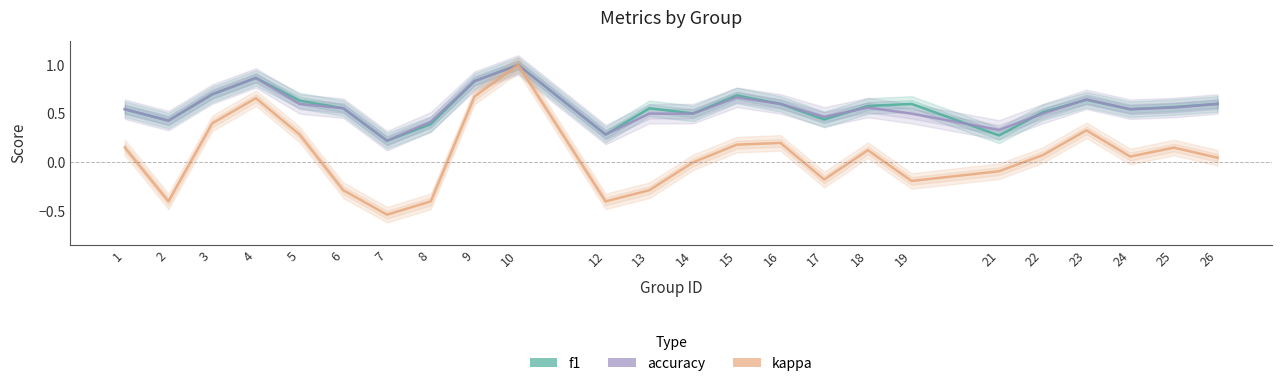

At which label is accuracy closest to 0?

7